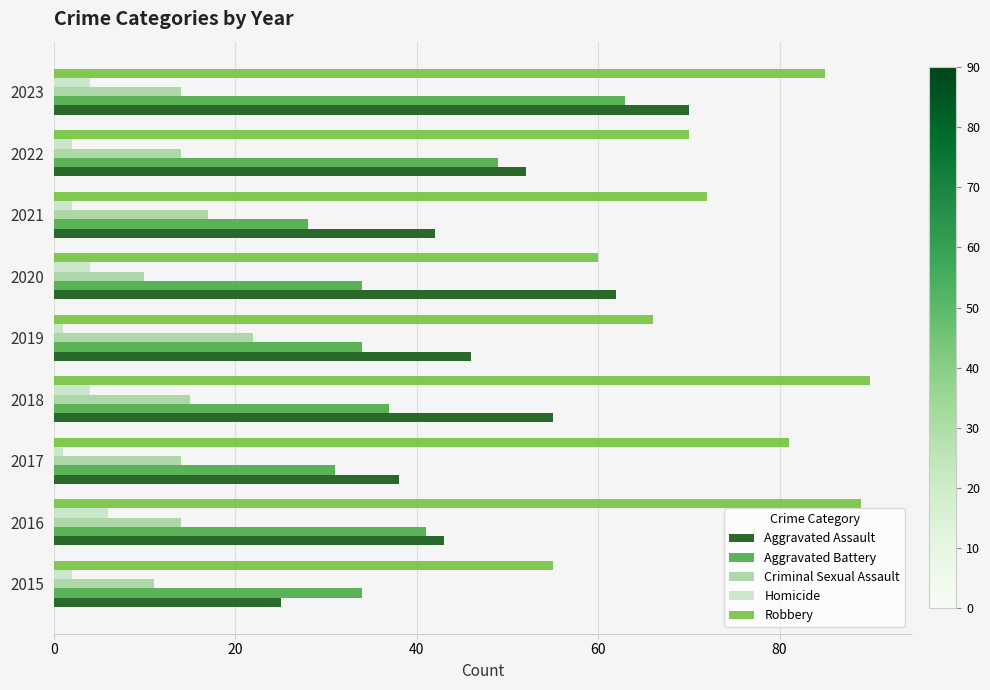

At which label is Robbery closest to 72?

2021